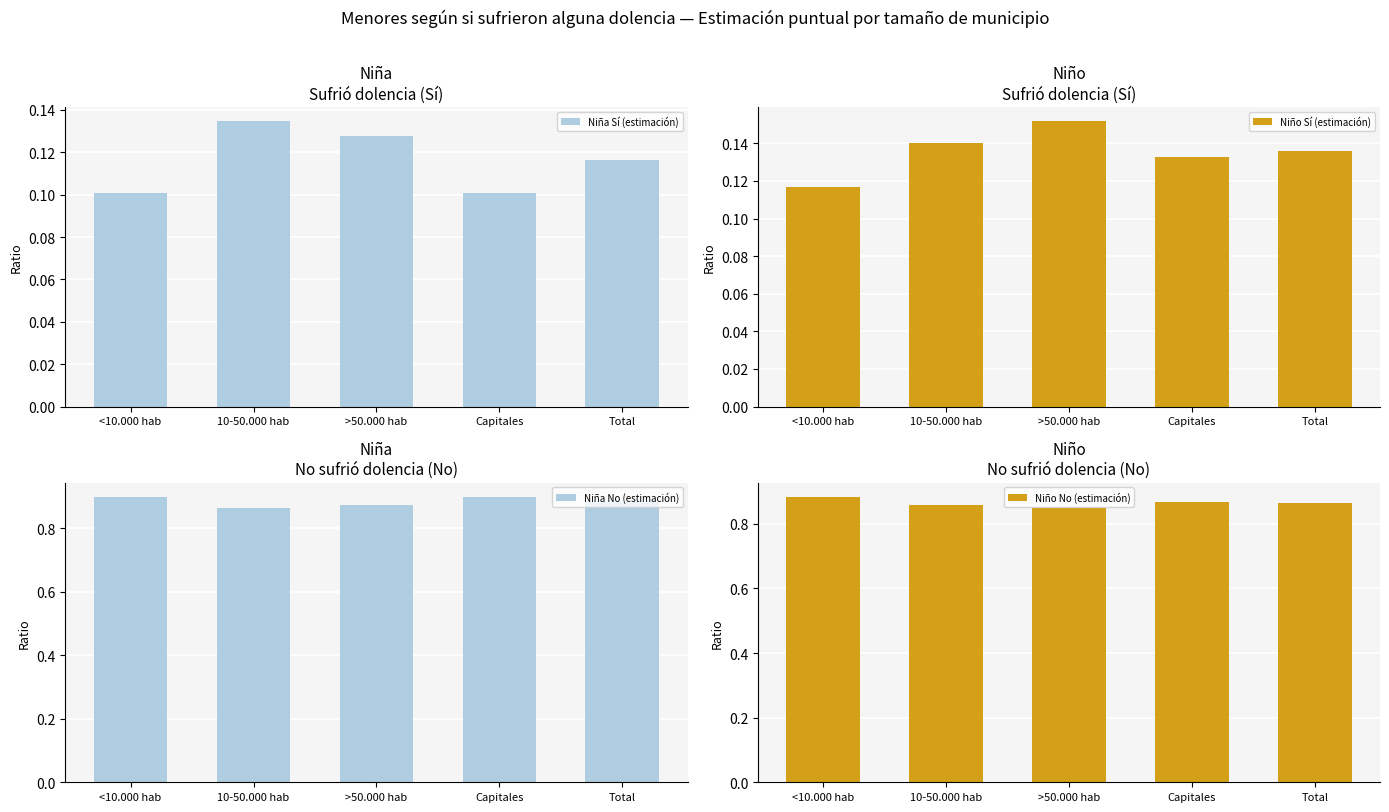

Which category has the highest value in the Niño Sí (estimación) series?

>50.000 hab